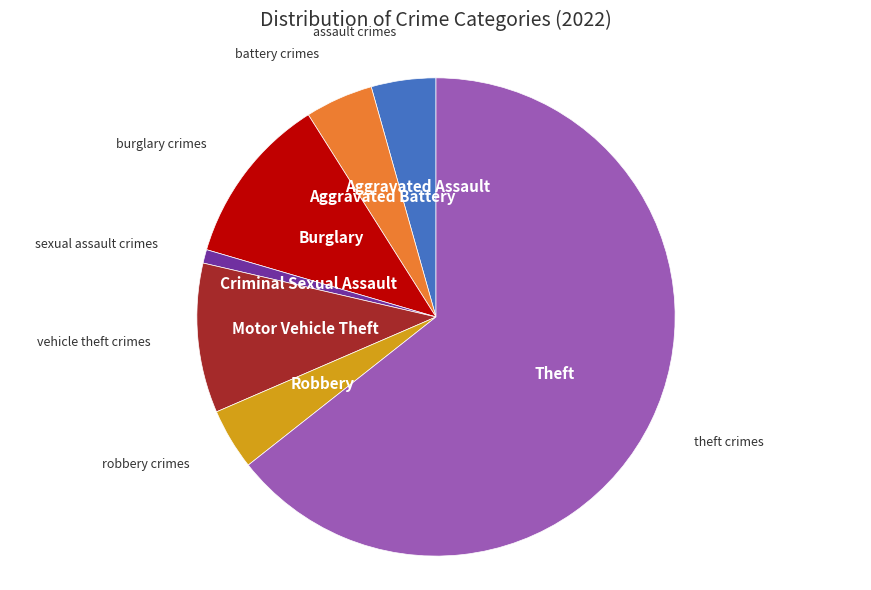

How many segments does this pie chart have?

7